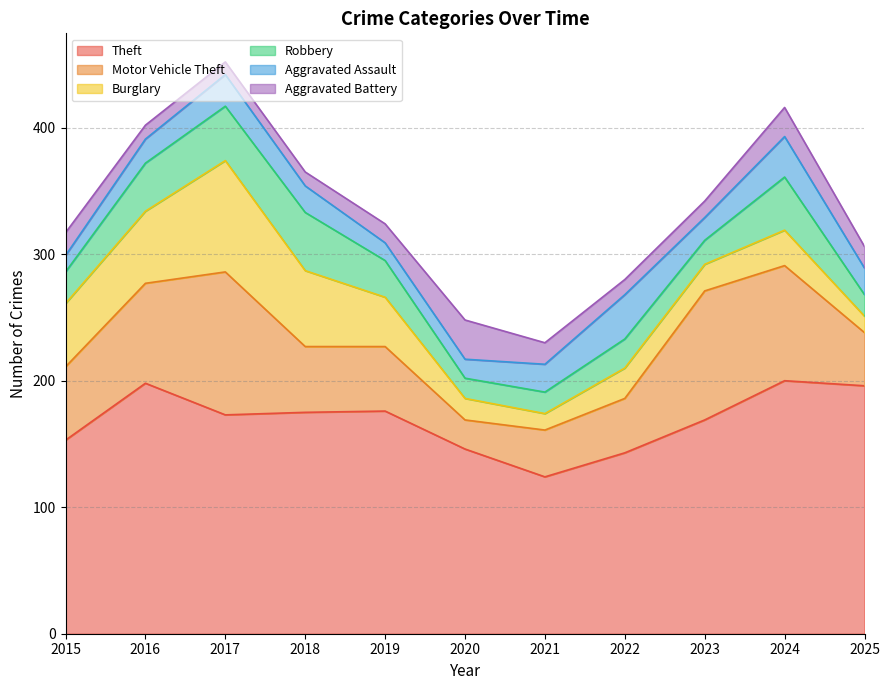

Does the chart display data point markers on the line(s)?

No